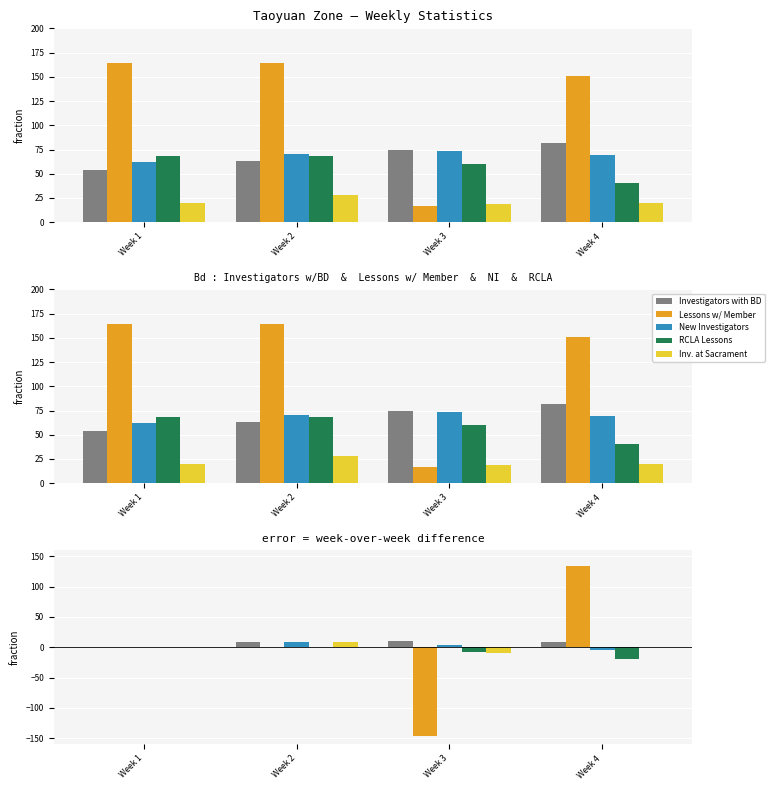

Which series has the widest spread of values?

Lessons w/ Member